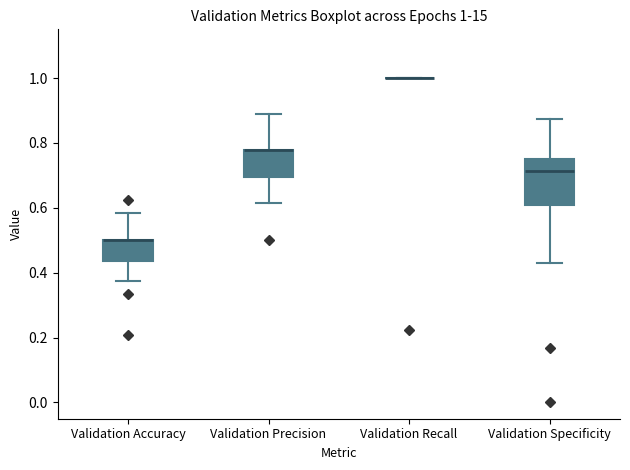

Comparing the boxes themselves (not the whiskers), which one is the tallest?

Validation Specificity